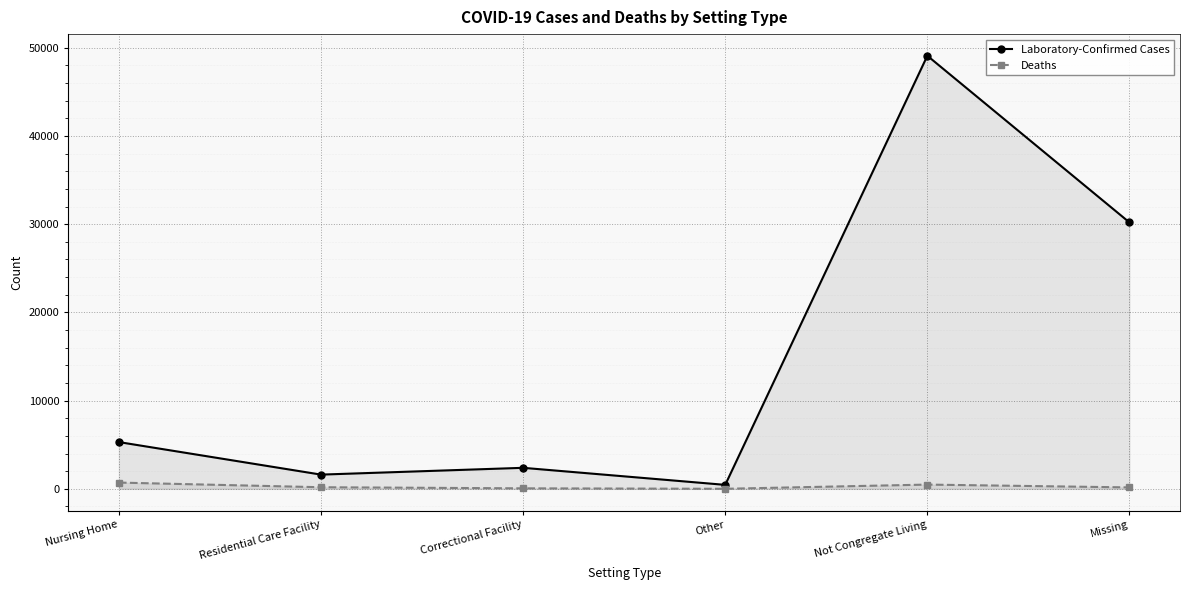

Count the number of data series in this chart.

2